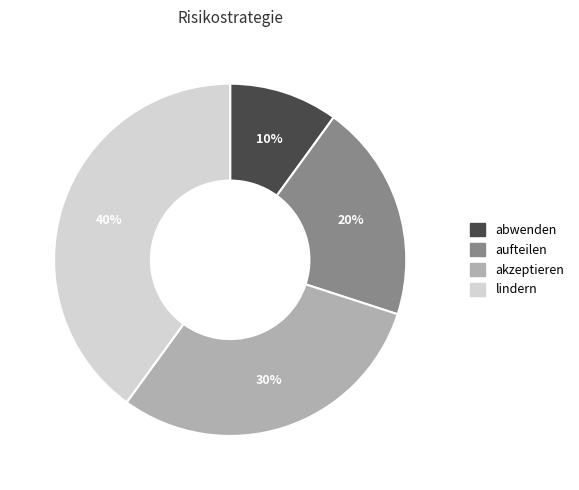

Rank the categories by value from lowest to highest.

abwenden, aufteilen, akzeptieren, lindern